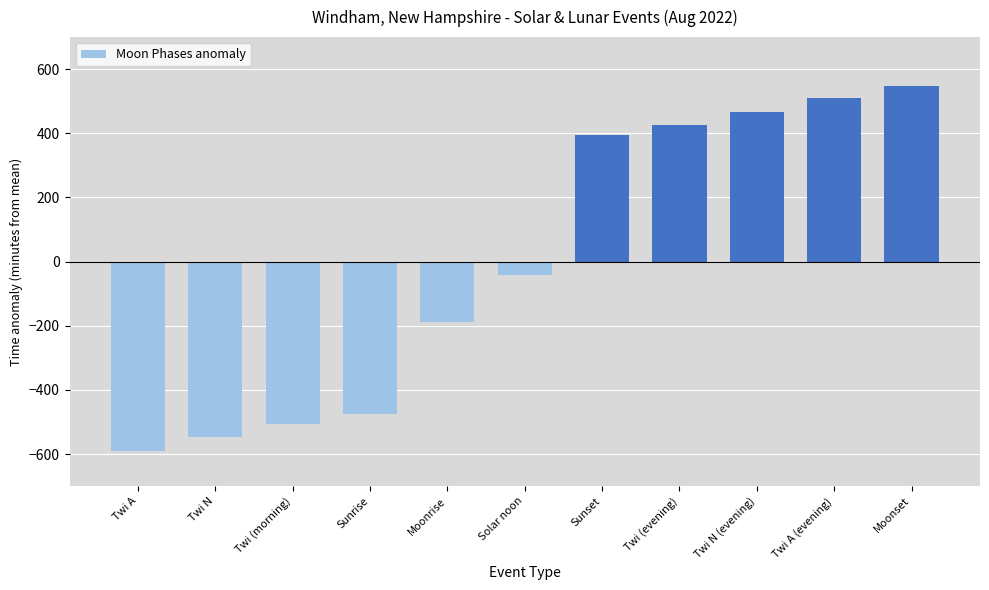

What is the label of the 10th bar from the right?

Twi N